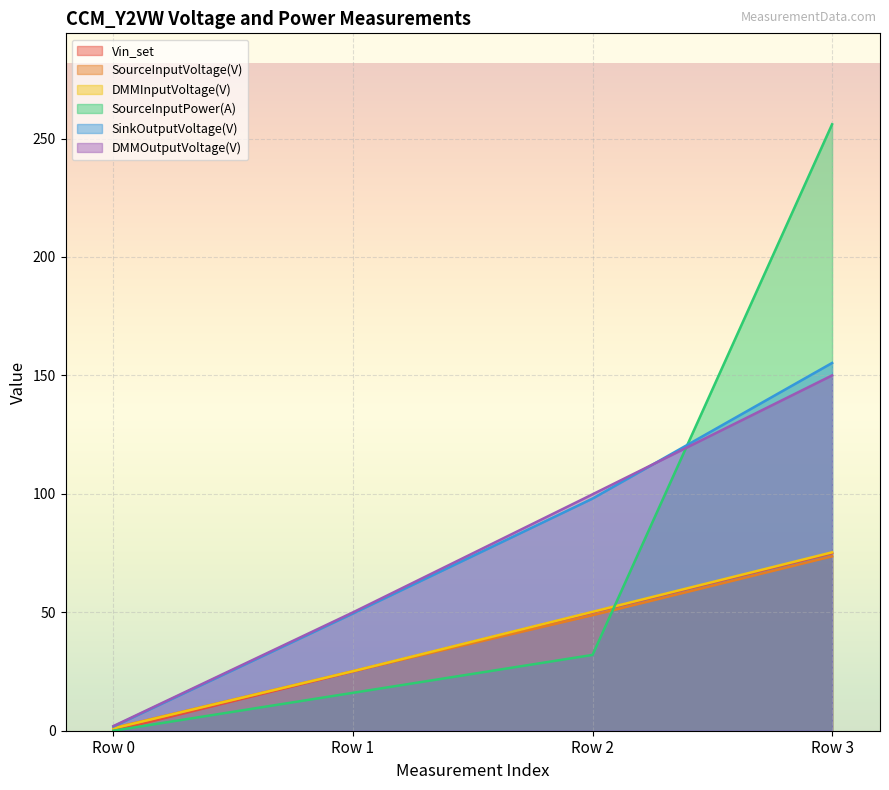

How many data points does each series have?

4